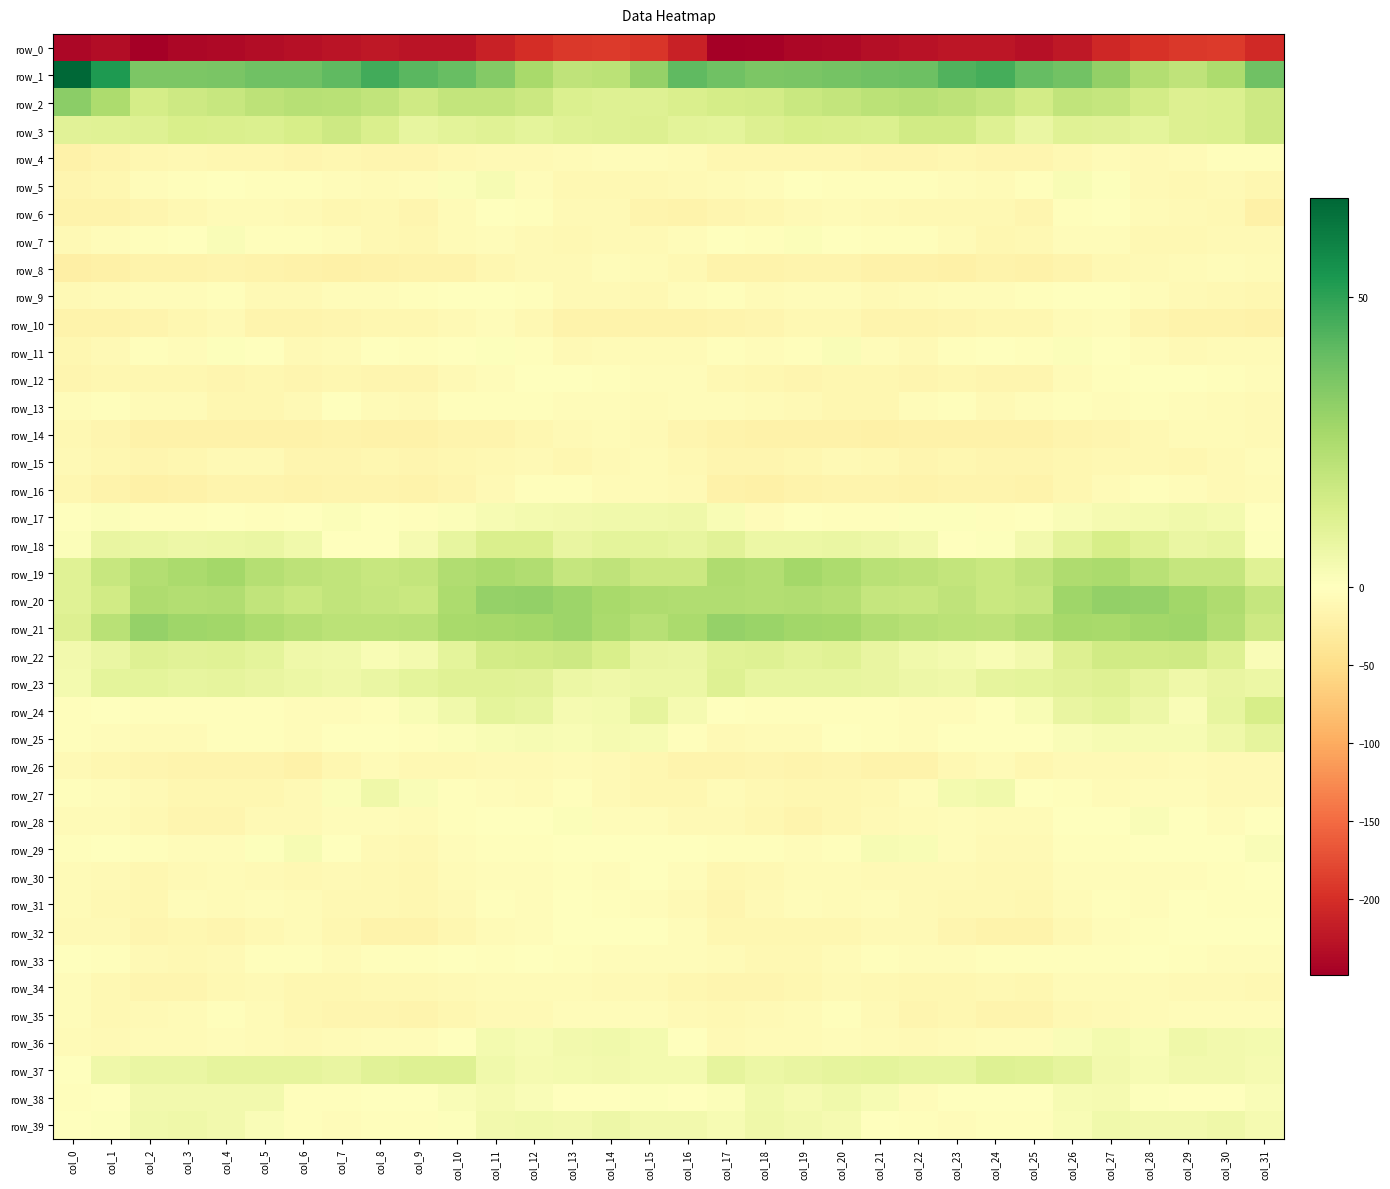

Where does the row_16 series first go above -16?

col_0